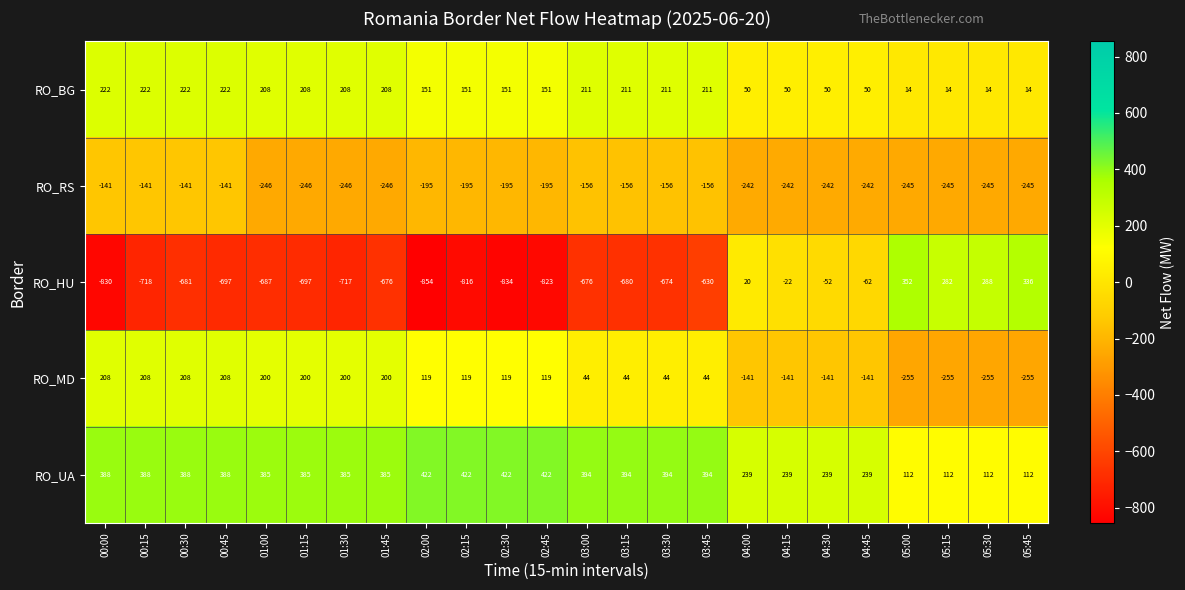

What is the difference between the maximum and minimum values in the RO_HU series?

1206